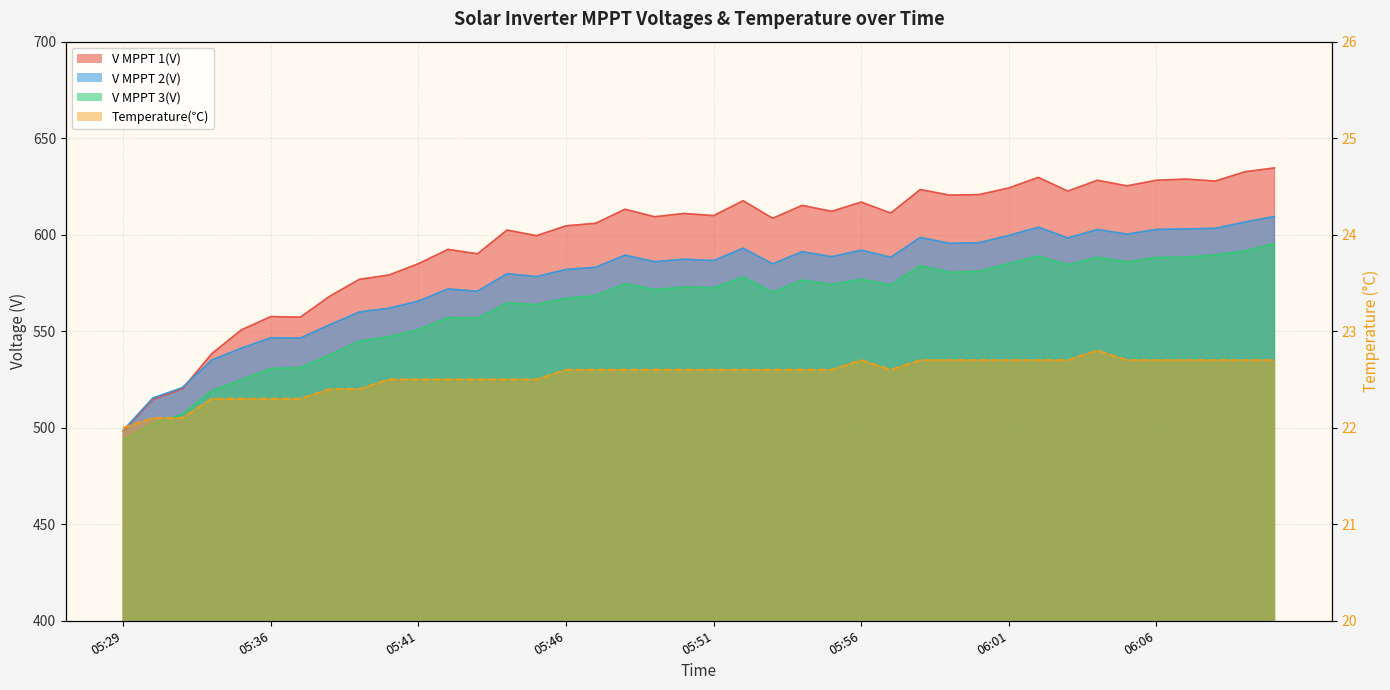

What is the label of the 33rd point from the right?

05:38